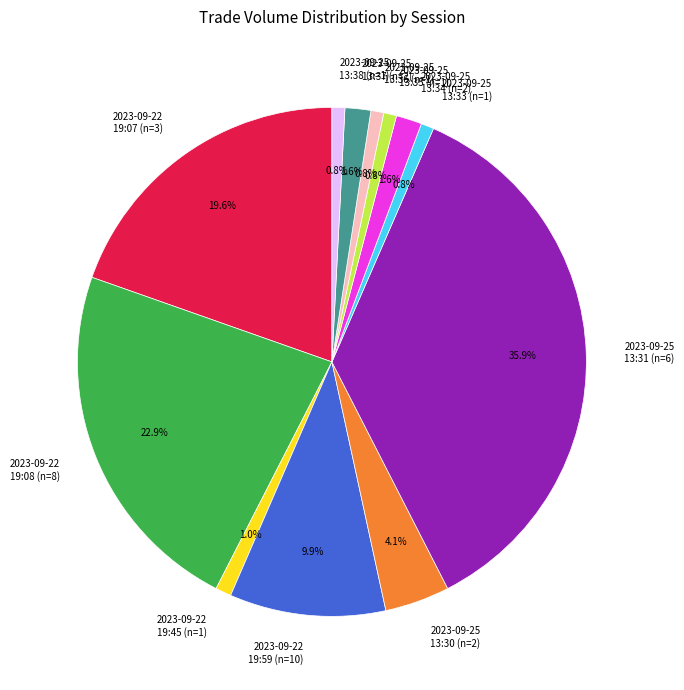

To the nearest percent, what is the difference between the largest and smallest slice percentages?

35%